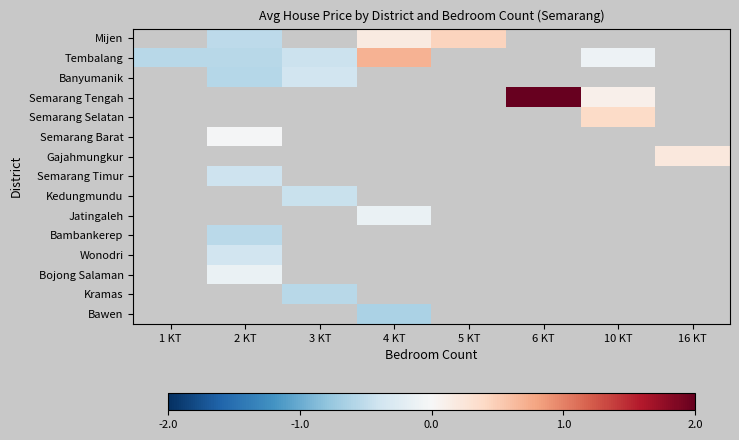

Rank the series at 2 KT from highest to lowest value.

Bojong Salaman, Mijen, Tembalang, Kramas, Bawen, Wonodri, Banyumanik, Semarang Tengah, Semarang Selatan, Semarang Barat, Gajahmungkur, Semarang Timur, Kedungmundu, Jatingaleh, Bambankerep